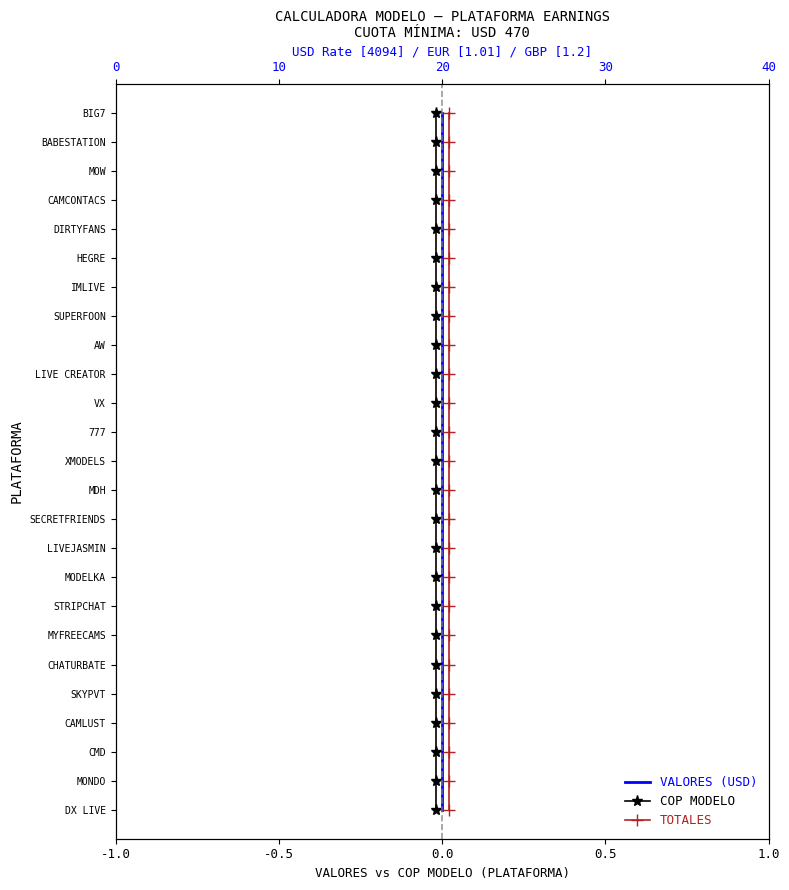

Between 0.0 and 1.0, which series saw the biggest shift?

VALORES (USD)